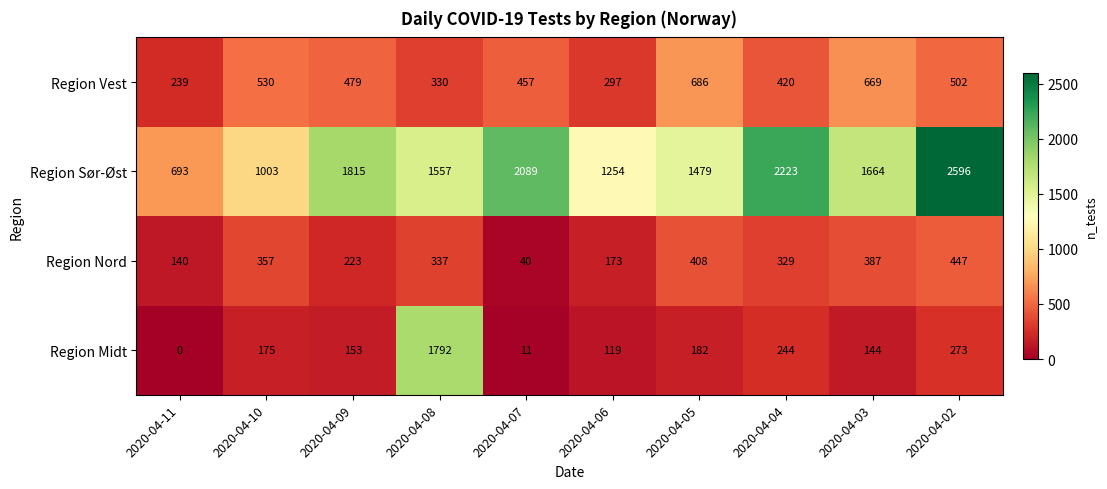

Where is Region Vest nearest to the value 462?

2020-04-07